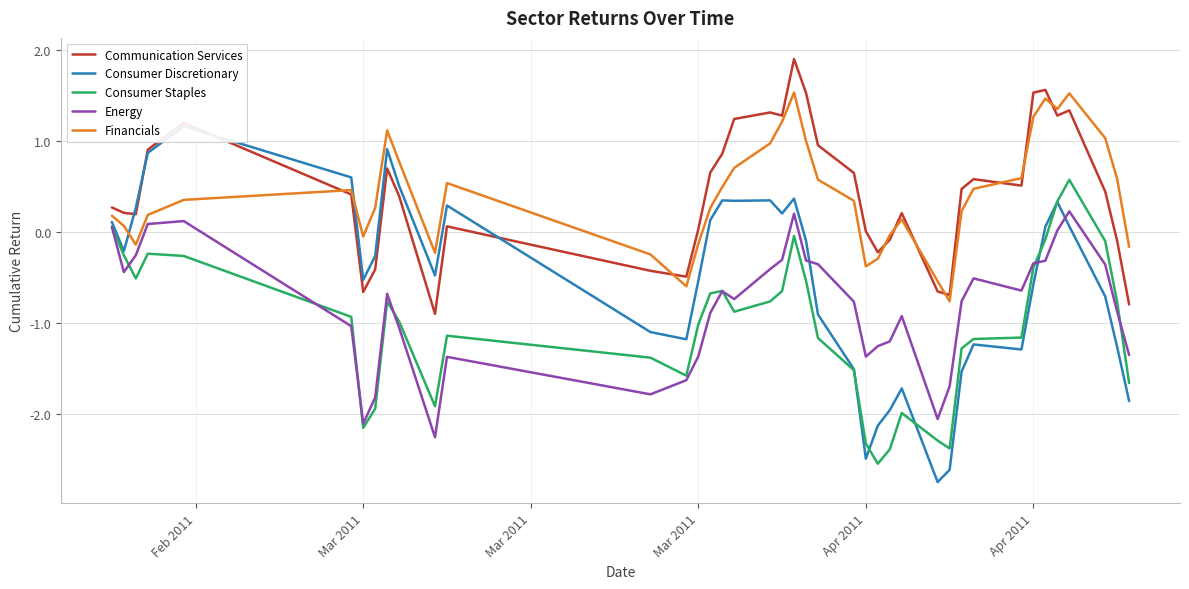

Which series has the widest spread of values?

Consumer Discretionary